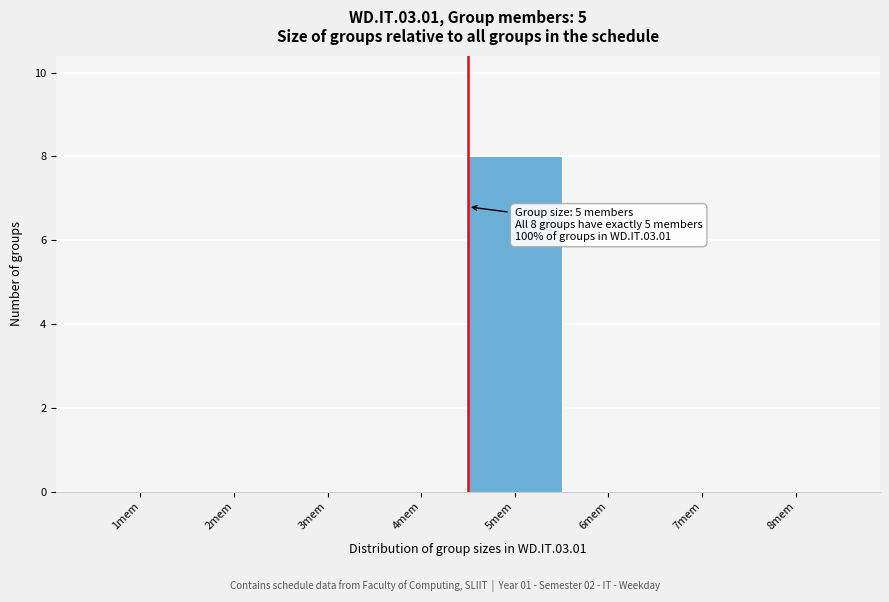

Reading right to left, list all the values displayed in this chart.

8mem=0	7mem=0	6mem=0	5mem=8	4mem=0	3mem=0	2mem=0	1mem=0